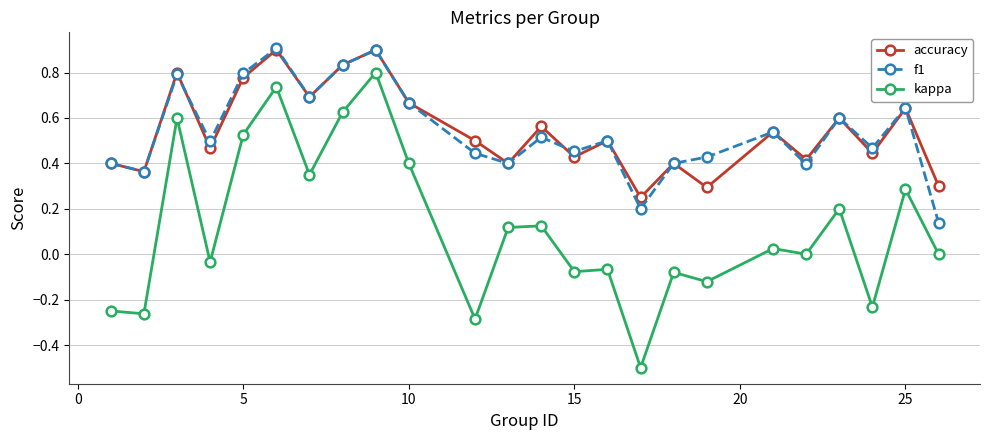

True or false: f1 and kappa intersect in this chart.

False